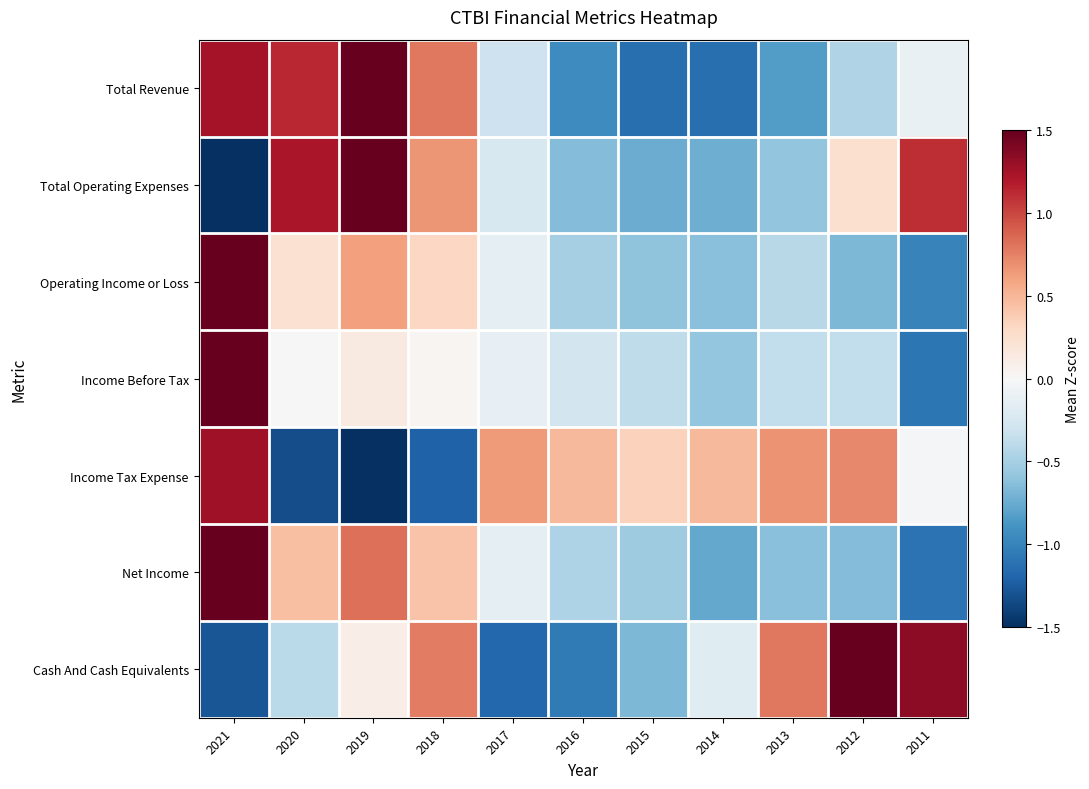

Reading left to right, what are all the values shown in this chart?

Total Revenue: 2021=1.3	2020=1.1	2019=1.8	2018=0.8	2017=-0.3	2016=-0.9	2015=-1.1	2014=-1.1	2013=-0.8	2012=-0.5	2011=-0.1
Total Operating Expenses: 2021=-1.8	2020=1.2	2019=1.6	2018=0.7	2017=-0.2	2016=-0.7	2015=-0.7	2014=-0.7	2013=-0.6	2012=0.2	2011=1.1
Operating Income or Loss: 2021=2.8	2020=0.2	2019=0.6	2018=0.3	2017=-0.1	2016=-0.5	2015=-0.6	2014=-0.6	2013=-0.4	2012=-0.7	2011=-1.0
Income Before Tax: 2021=3.0	2020=0.0	2019=0.1	2018=0.0	2017=-0.1	2016=-0.3	2015=-0.4	2014=-0.6	2013=-0.4	2012=-0.4	2011=-1.1
Income Tax Expense: 2021=1.3	2020=-1.3	2019=-2.0	2018=-1.2	2017=0.6	2016=0.5	2015=0.4	2014=0.5	2013=0.7	2012=0.7	2011=-0.0
Net Income: 2021=2.6	2020=0.5	2019=0.8	2018=0.4	2017=-0.2	2016=-0.5	2015=-0.5	2014=-0.8	2013=-0.6	2012=-0.6	2011=-1.1
Cash And Cash Equivalents: 2021=-1.3	2020=-0.4	2019=0.1	2018=0.8	2017=-1.2	2016=-1.1	2015=-0.7	2014=-0.2	2013=0.8	2012=1.8	2011=1.3